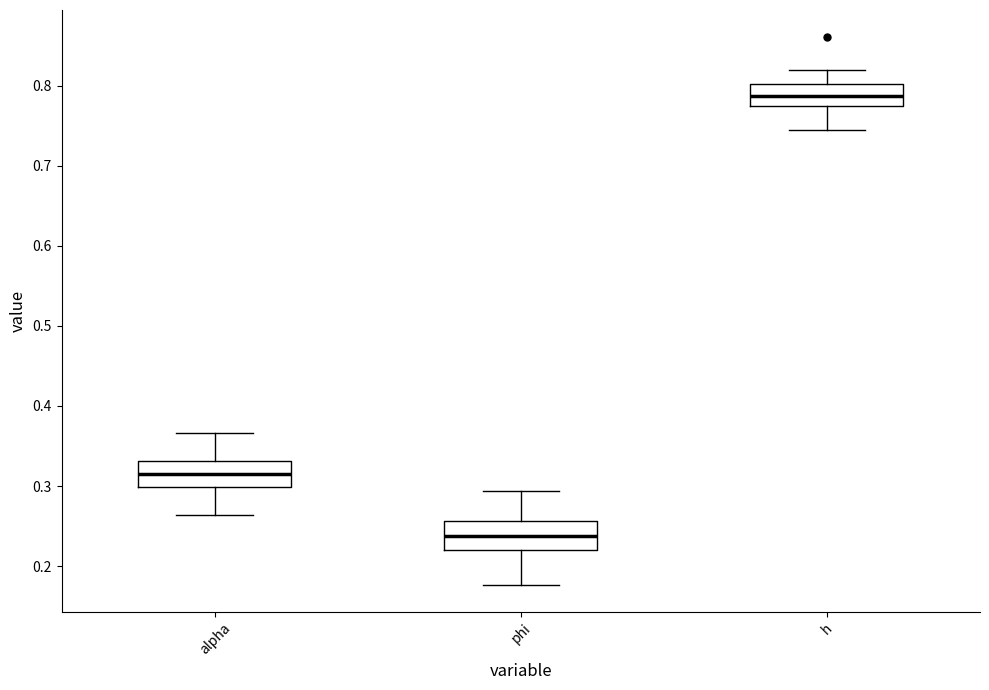

Reading left to right, transcribe this box plot: for each box, give where its median line is, the range the box spans, and where its two whiskers end, as read against the y-axis. The values are not printed on the chart, so give them approximately, as read against the axis.

alpha: median 0.31, box 0.30 to 0.33, whiskers 0.26 to 0.37
phi: median 0.24, box 0.22 to 0.26, whiskers 0.18 to 0.29
h: median 0.79, box 0.77 to 0.80, whiskers 0.74 to 0.82